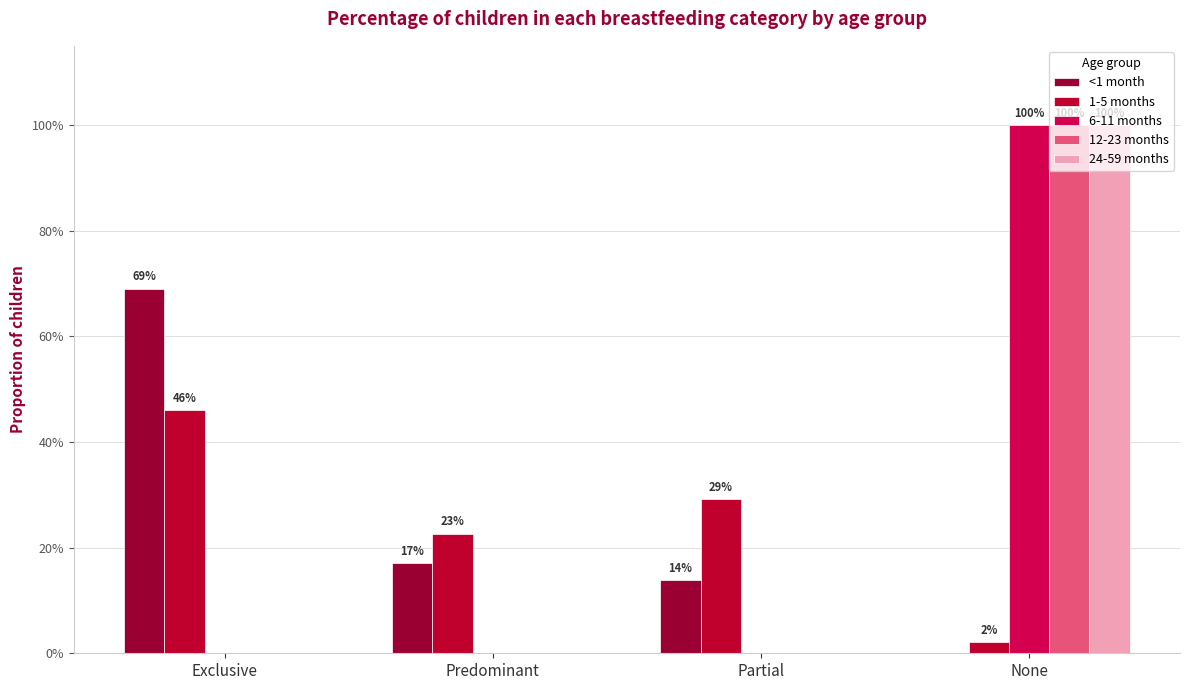

What position from the right is None?

1